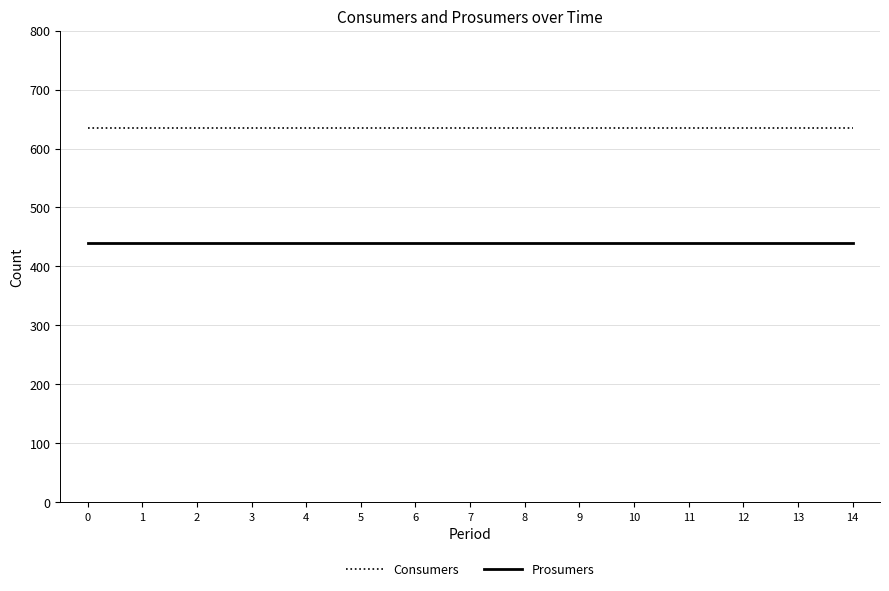

Does the chart display data point markers on the line(s)?

No